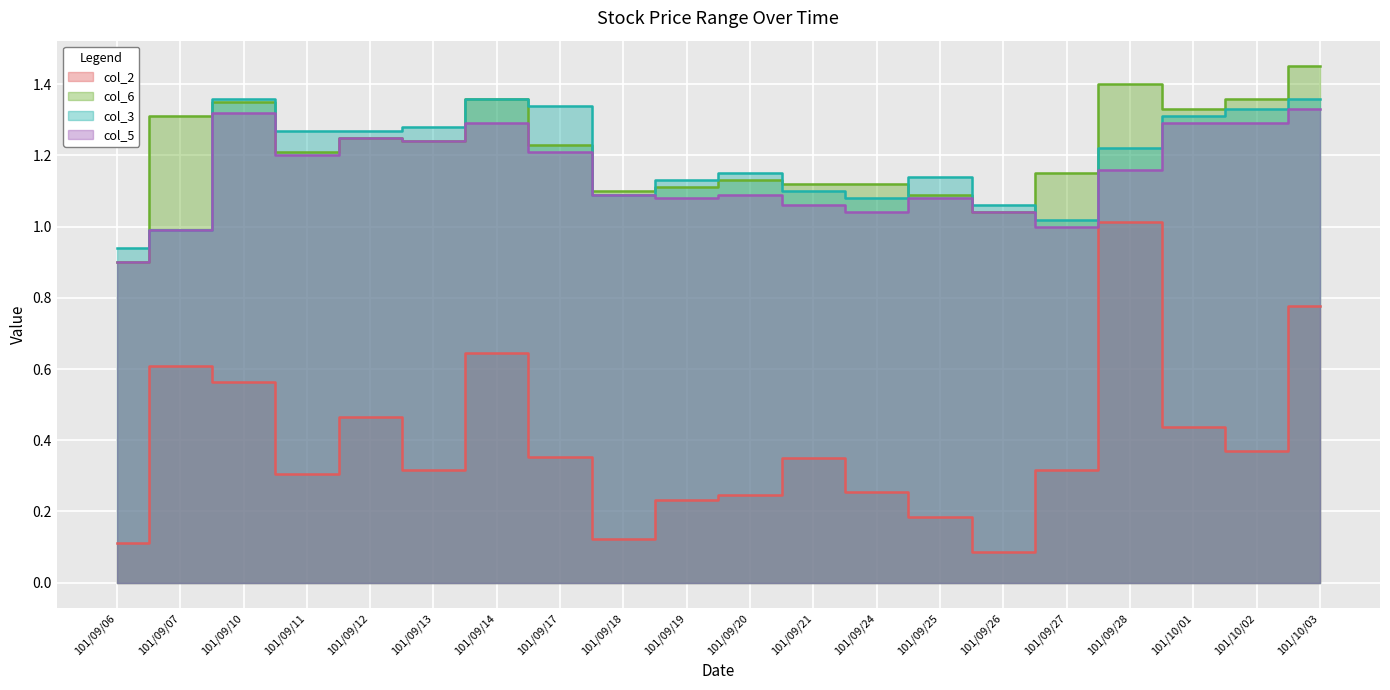

Rank the categories by col_5 value from lowest to highest.

101/09/06, 101/09/07, 101/09/27, 101/09/24, 101/09/26, 101/09/21, 101/09/19, 101/09/25, 101/09/18, 101/09/20, 101/09/28, 101/09/11, 101/09/17, 101/09/13, 101/09/12, 101/09/14, 101/10/01, 101/10/02, 101/09/10, 101/10/03